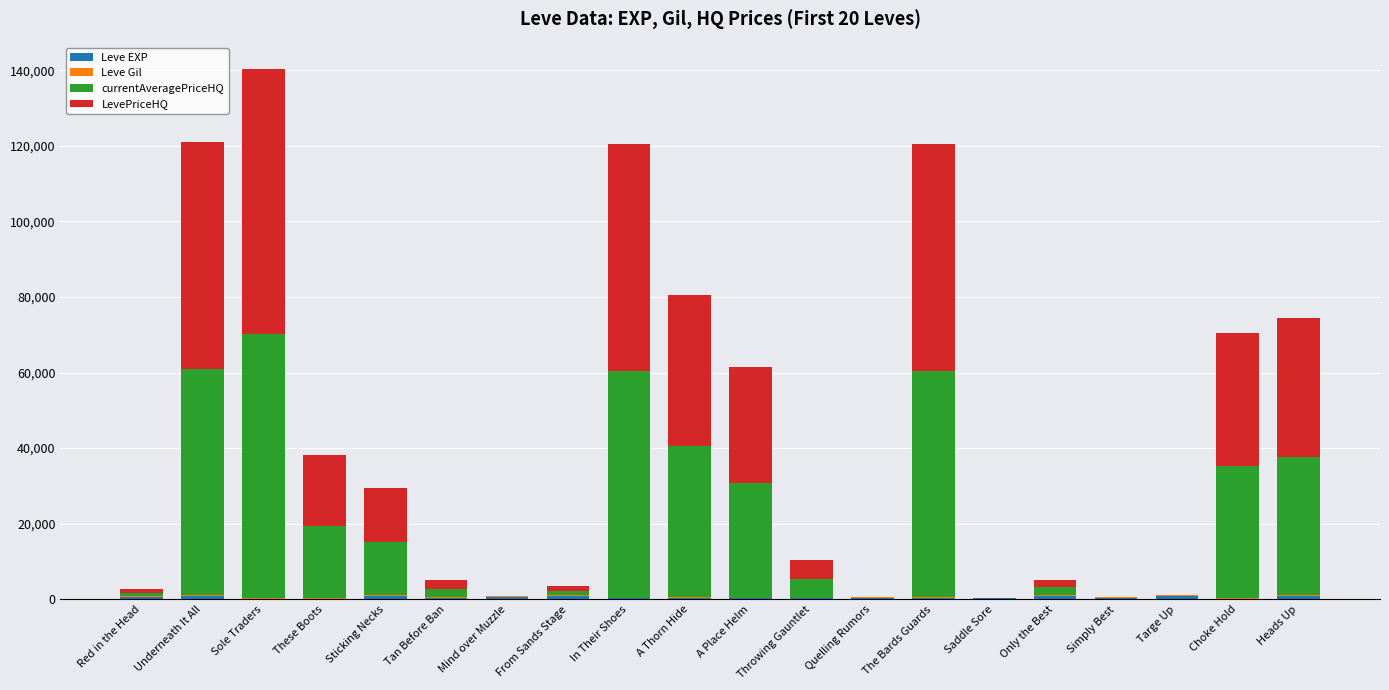

At which category is the sum across all series the highest?

Sole Traders